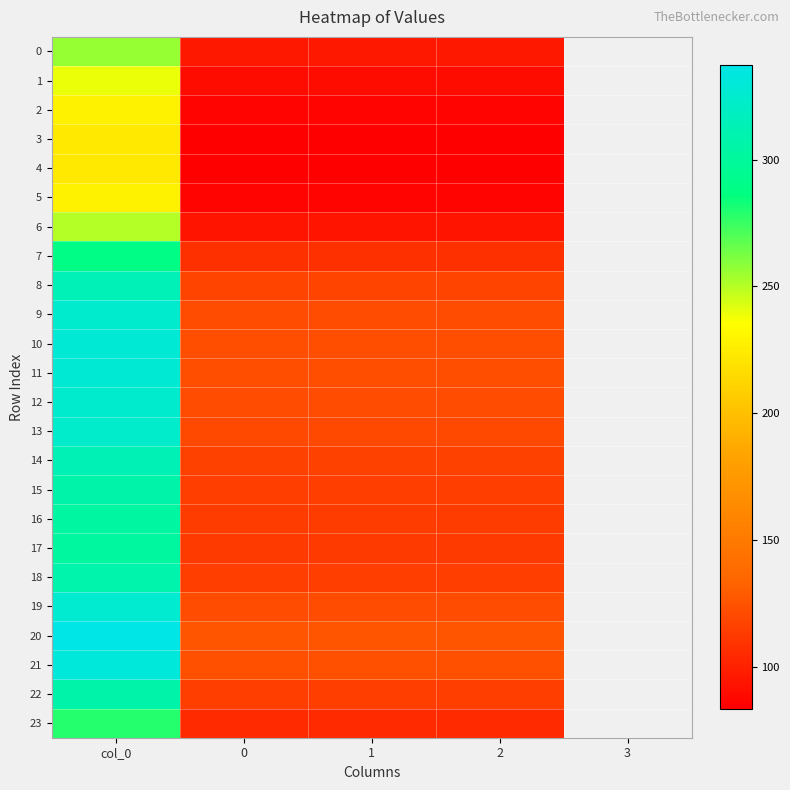

At how many categories does at least one series exceed 248?

1